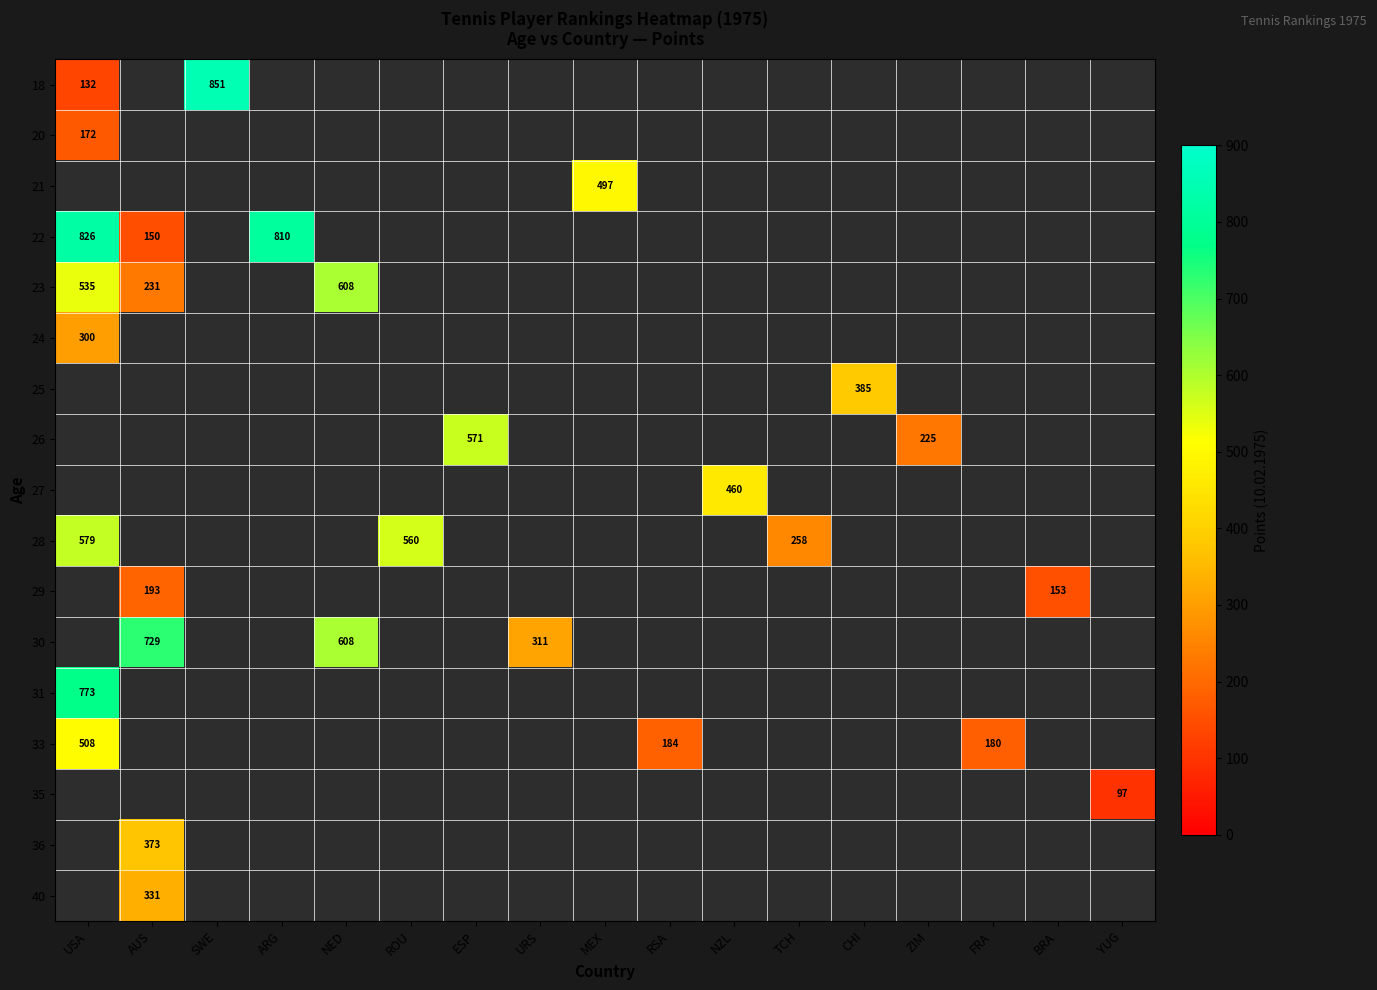

At how many categories does at least one series exceed 262?

11